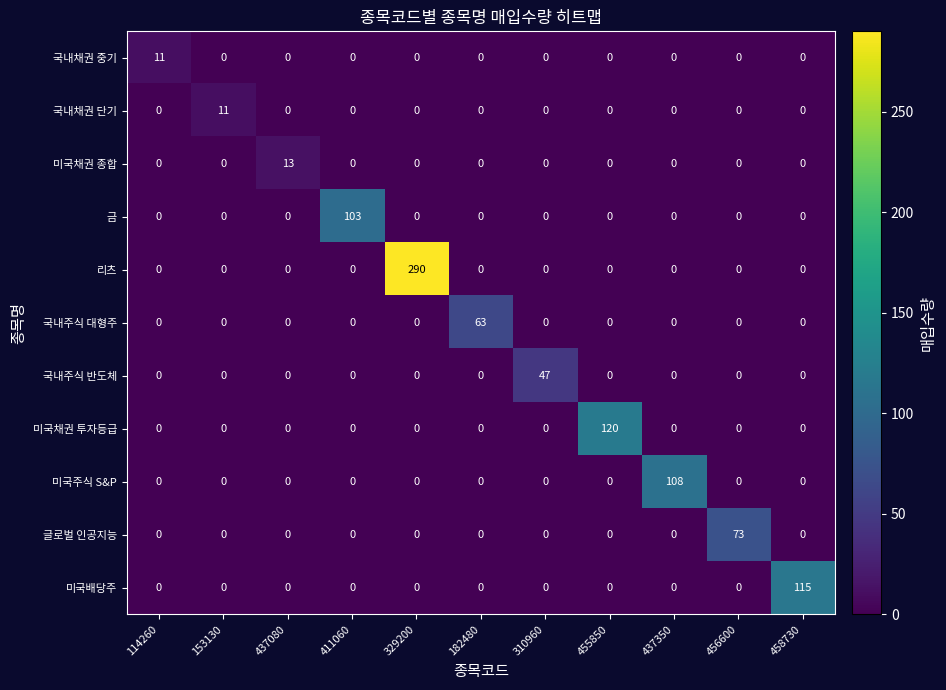

At how many categories does at least one series exceed 233?

1